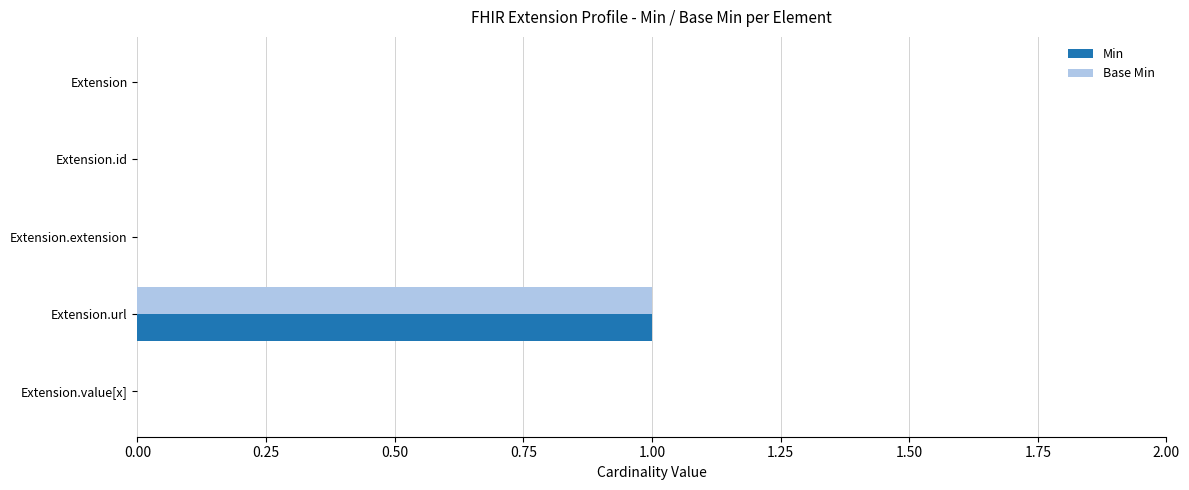

Which category has the highest value across all series?

Extension.url